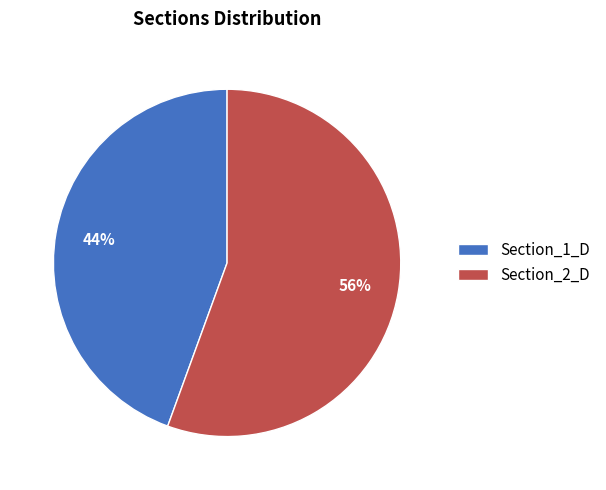

Approximately how many times larger is the value at Section_1_D compared to Section_2_D?

0.8